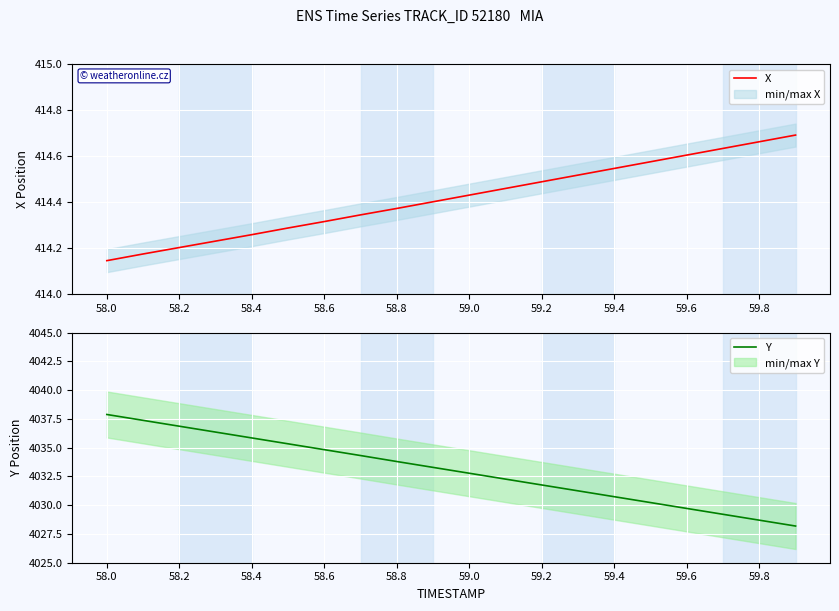

Is it true that X equals 414.2 at 58.2?

True